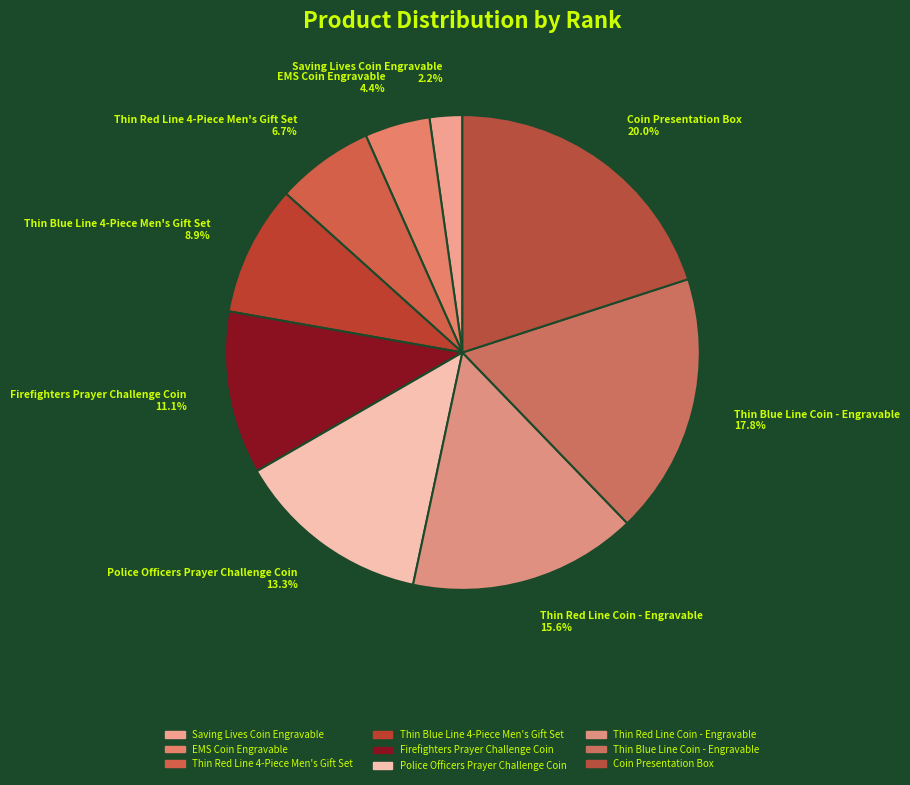

To the nearest percent, what portion does Thin Blue Line Coin - Engravable represent?

18%